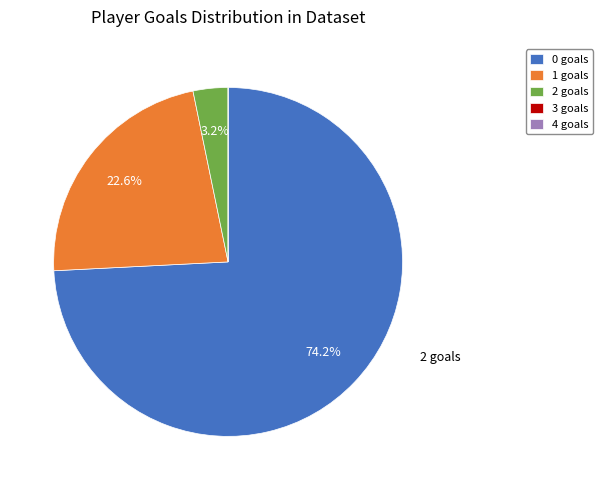

Is there a majority slice in this chart?

Yes